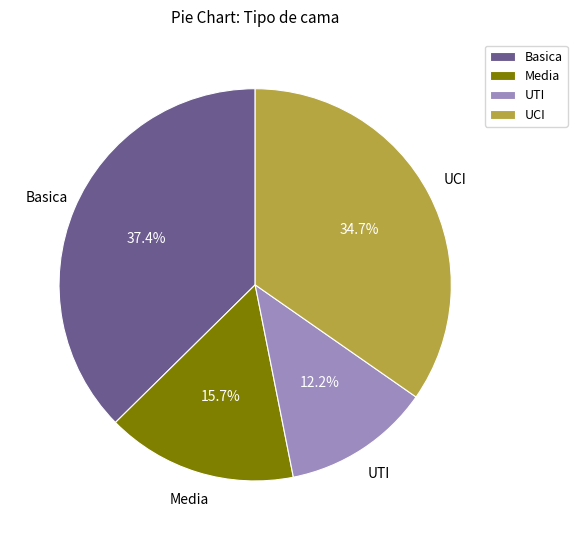

What percentage is the UCI slice, to the nearest percent?

35%